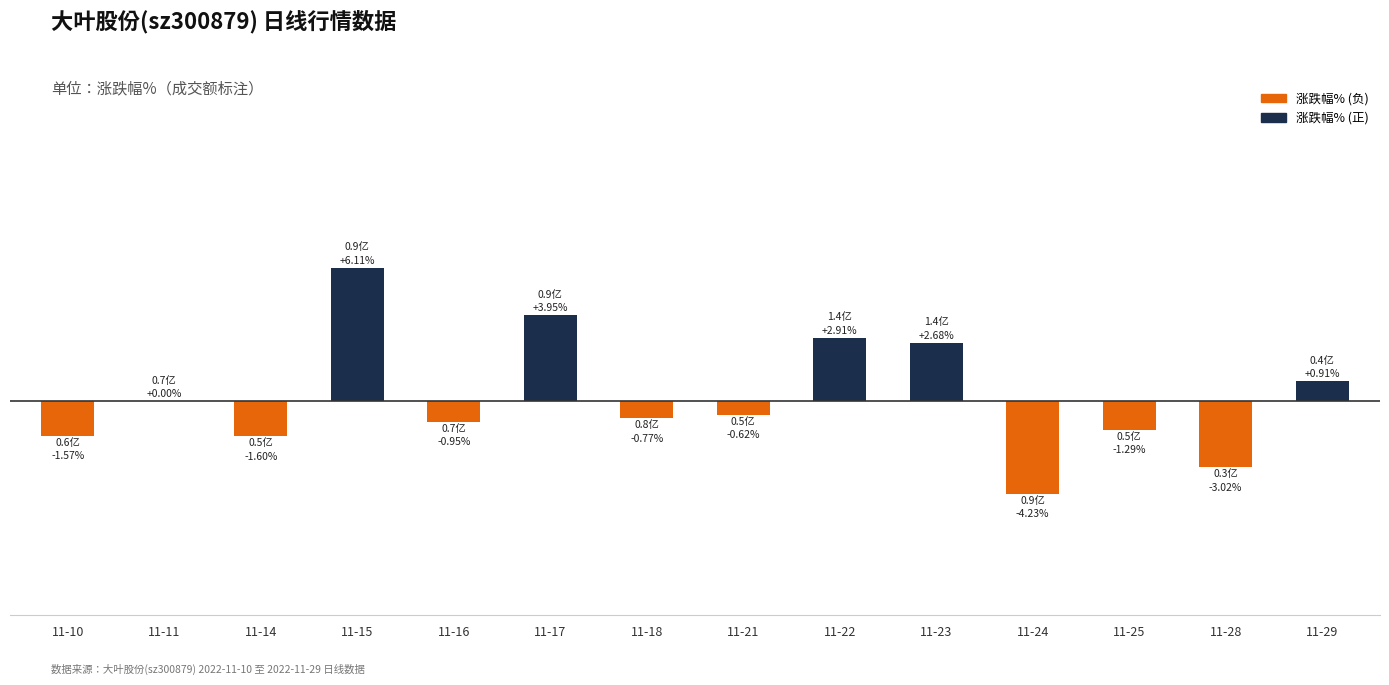

What is the smallest value displayed?

-4.2